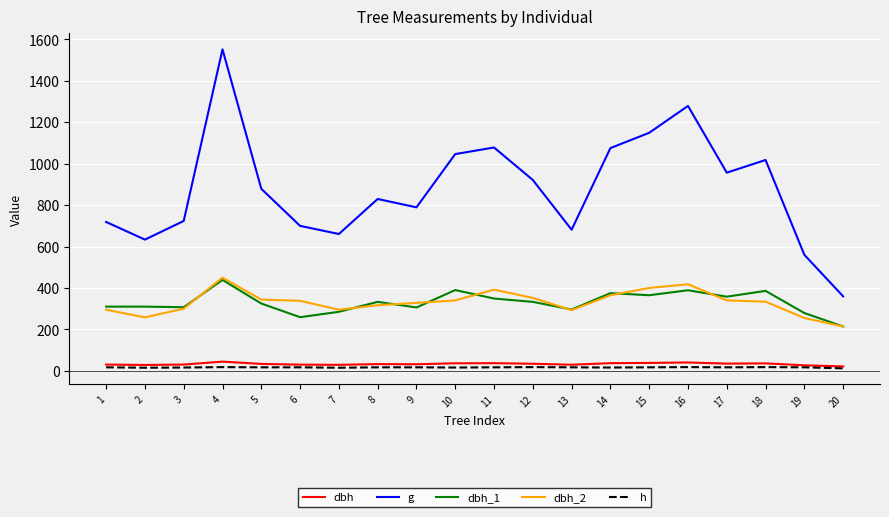

The g series shows 633.5 at 2. True or false?

True